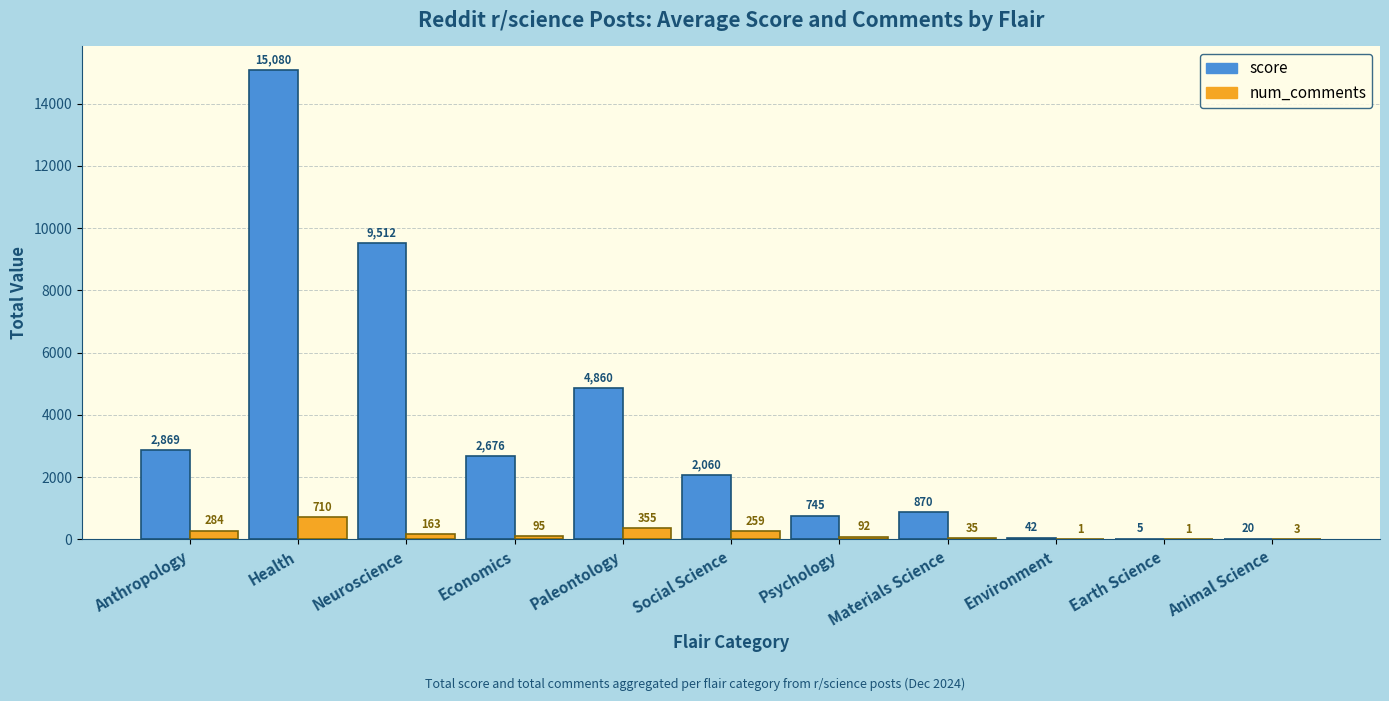

The num_comments series shows 3 at Animal Science. True or false?

True